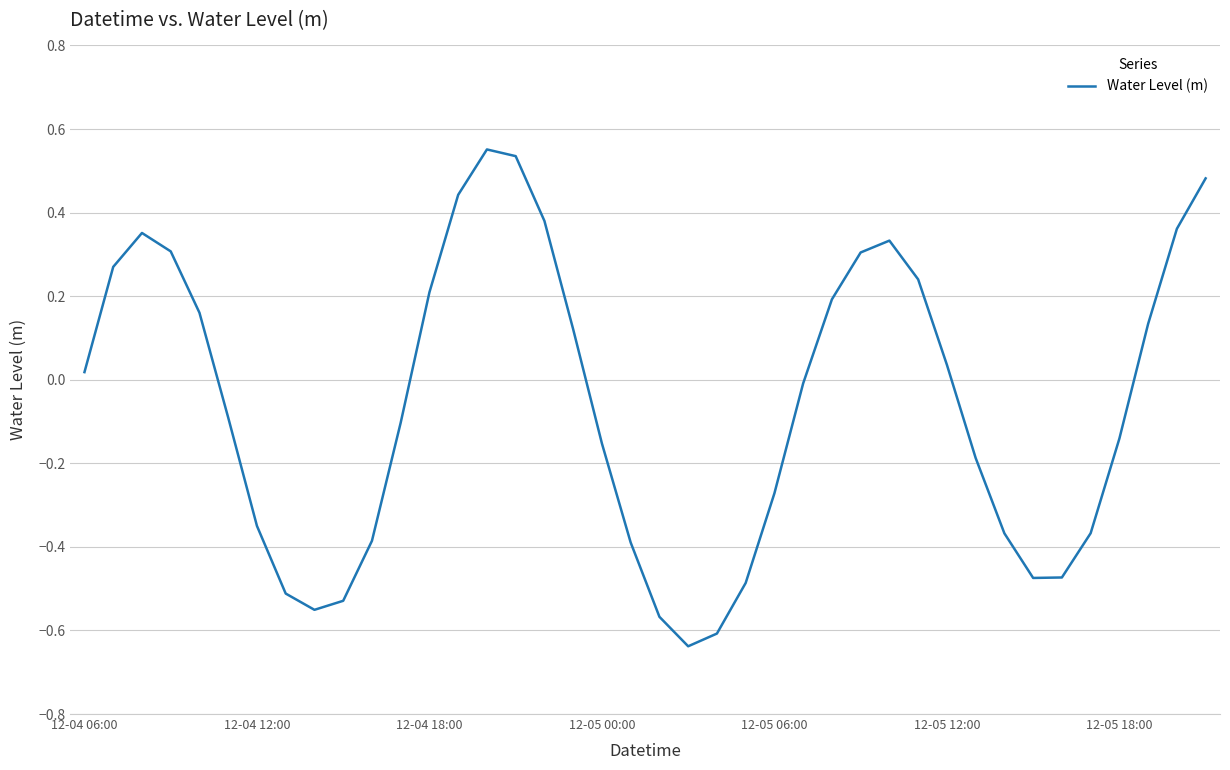

At which category does the chart reach its peak across all series?

14